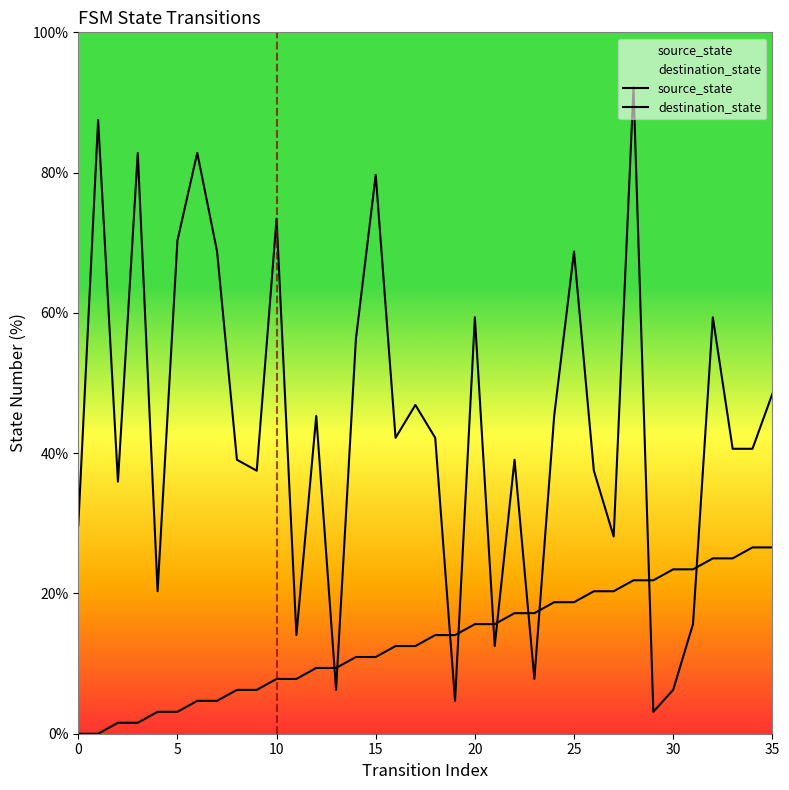

Reading left to right, transcribe all the data shown in this chart.

source_state: 0.0	0.0	1.6	1.6	3.1	3.1	4.7	4.7	6.2	6.2	7.8	7.8	9.4	9.4	10.9	10.9	12.5	12.5	14.1	14.1	15.6	15.6	17.2	17.2	18.8	18.8	20.3	20.3	21.9	21.9	23.4	23.4	25.0	25.0	26.6	26.6
destination_state: 29.7	87.5	35.9	82.8	20.3	70.3	82.8	68.8	39.1	37.5	73.4	14.1	45.3	6.2	56.2	79.7	42.2	46.9	42.2	4.7	59.4	12.5	39.1	7.8	45.3	68.8	37.5	28.1	92.2	3.1	6.2	15.6	59.4	40.6	40.6	48.4